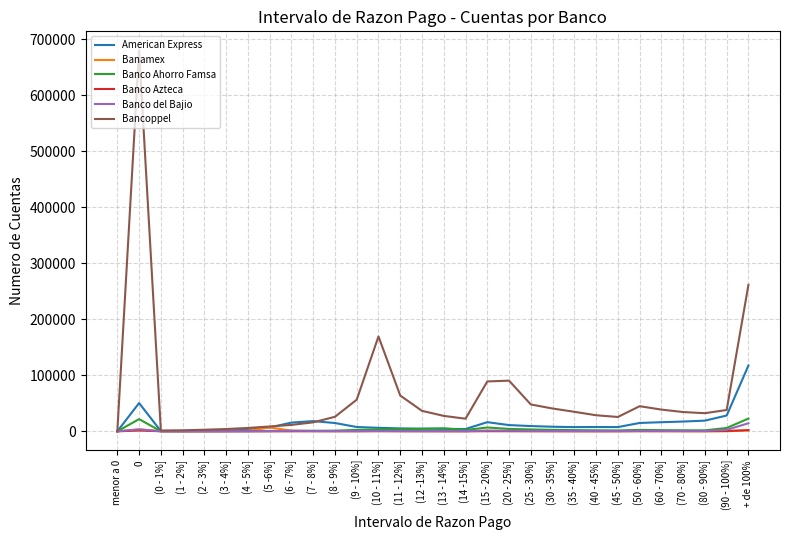

Which series has the largest total across all categories?

Bancoppel